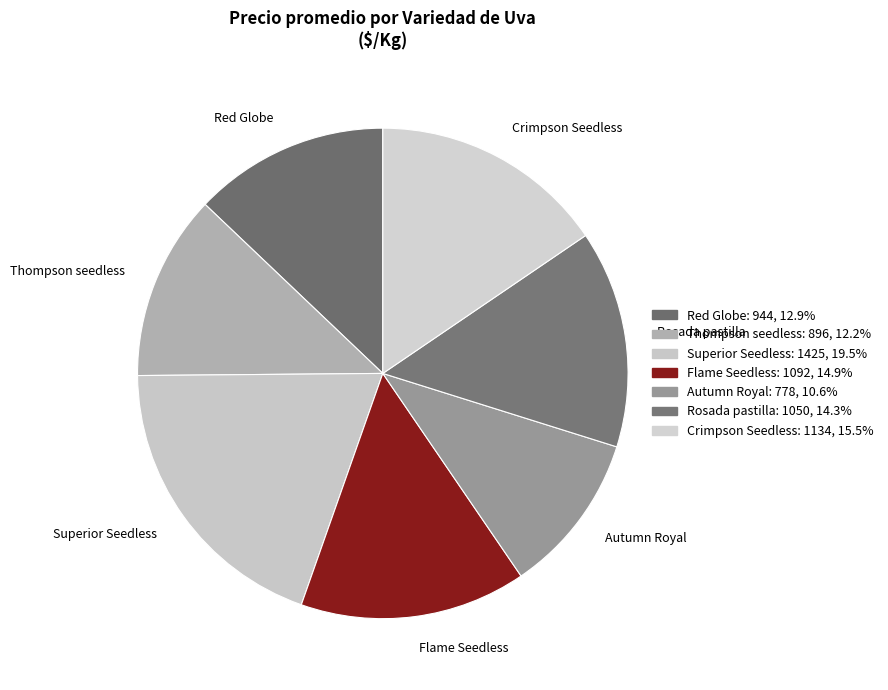

Rank the categories by value from lowest to highest.

Autumn Royal, Thompson seedless, Red Globe, Rosada pastilla, Flame Seedless, Crimpson Seedless, Superior Seedless